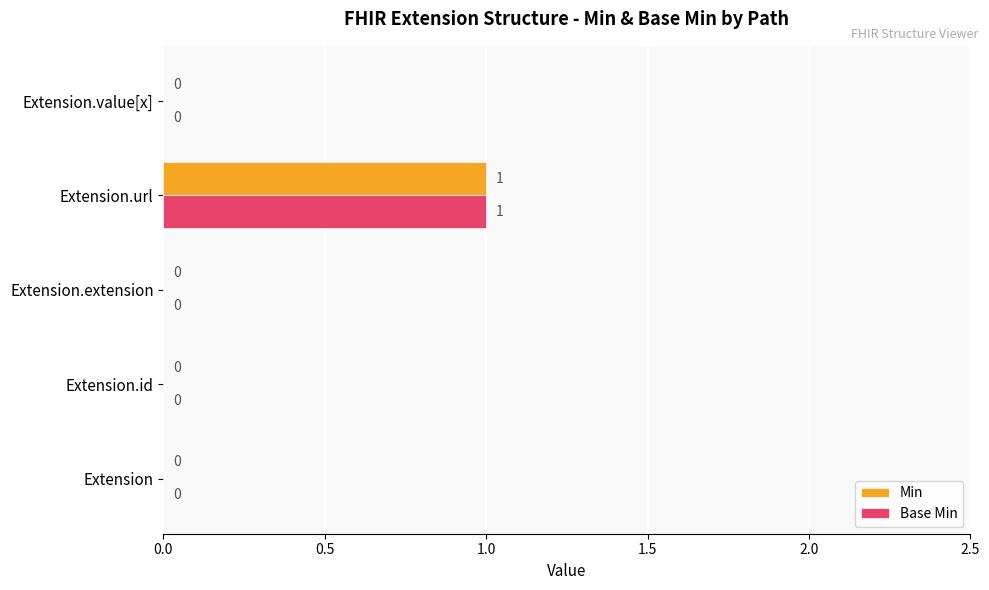

The Min series shows 1 at Extension.url. True or false?

True